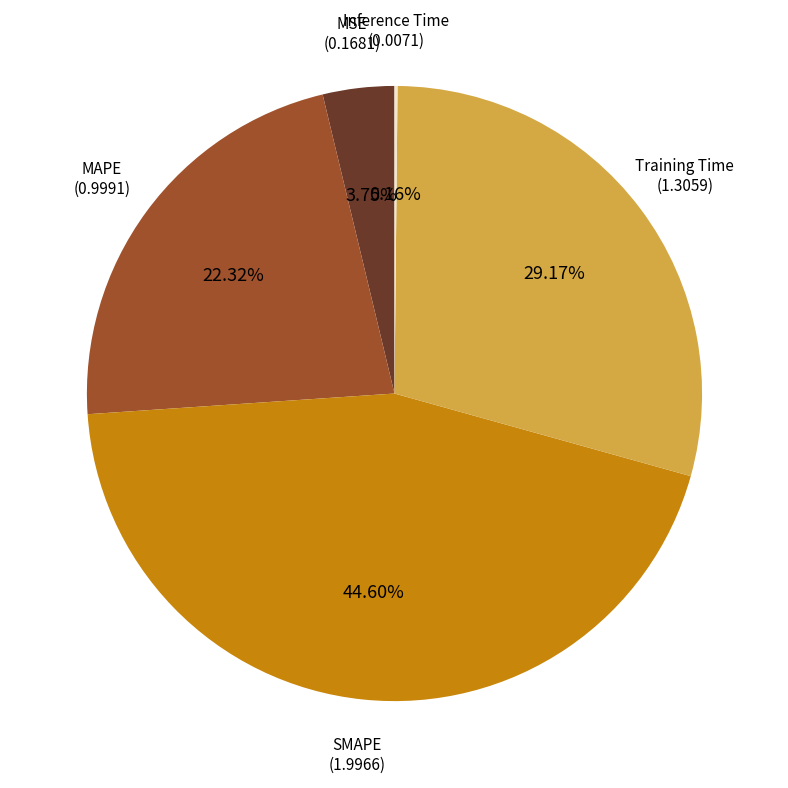

Is there any slice that represents more than half of the pie?

No